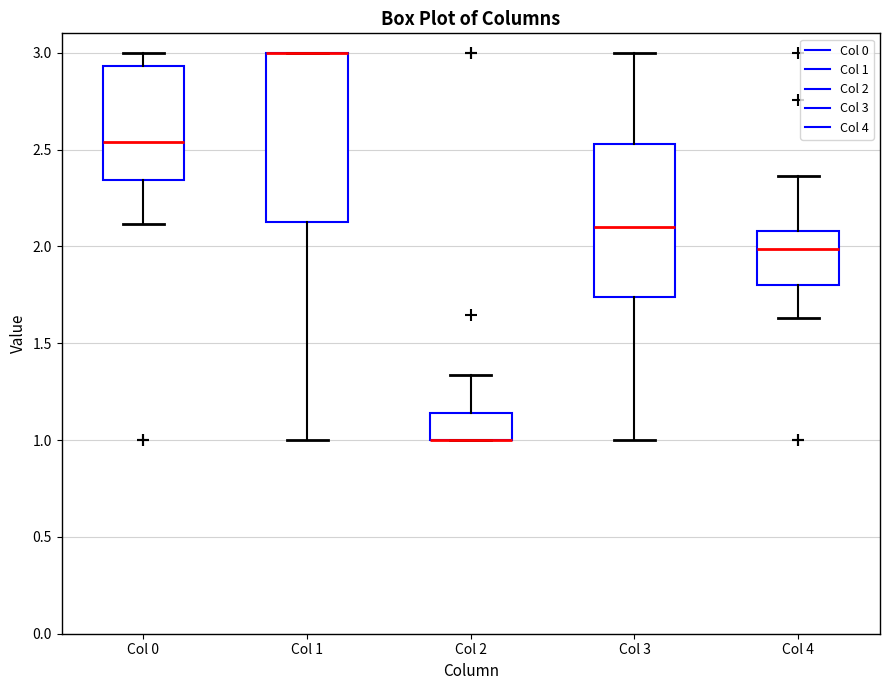

Reading left to right, read every box against the y-axis: the position of its median line, the range the box covers, and the ends of its whiskers. The values are not printed on the chart, so give them approximately, as read against the axis.

Col 0: median 2.55, box 2.35 to 2.95, whiskers 2.10 to 3.00
Col 1: median 3.00 (drawn on the box's upper edge), box 2.15 to 3.00, whiskers 1.00 to 3.00
Col 2: median 1.00 (drawn on the box's lower edge), box 1.00 to 1.15, whiskers 1.00 to 1.35
Col 3: median 2.10, box 1.75 to 2.55, whiskers 1.00 to 3.00
Col 4: median 2.00, box 1.80 to 2.10, whiskers 1.65 to 2.35